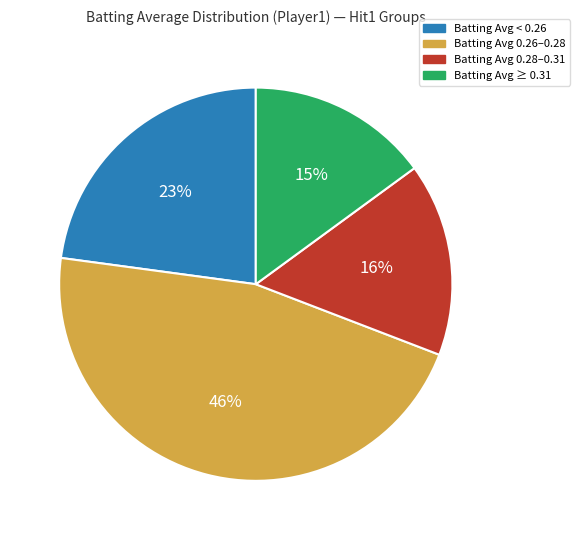

To the nearest percent, what portion does Batting Avg ≥ 0.31 represent?

15%